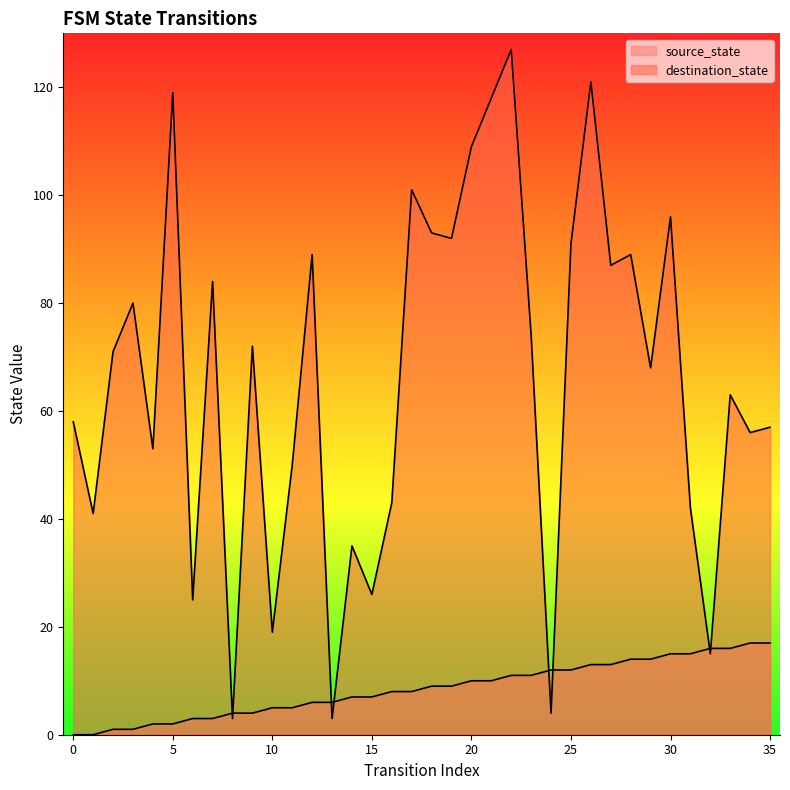

Does the chart display data point markers on the line(s)?

No